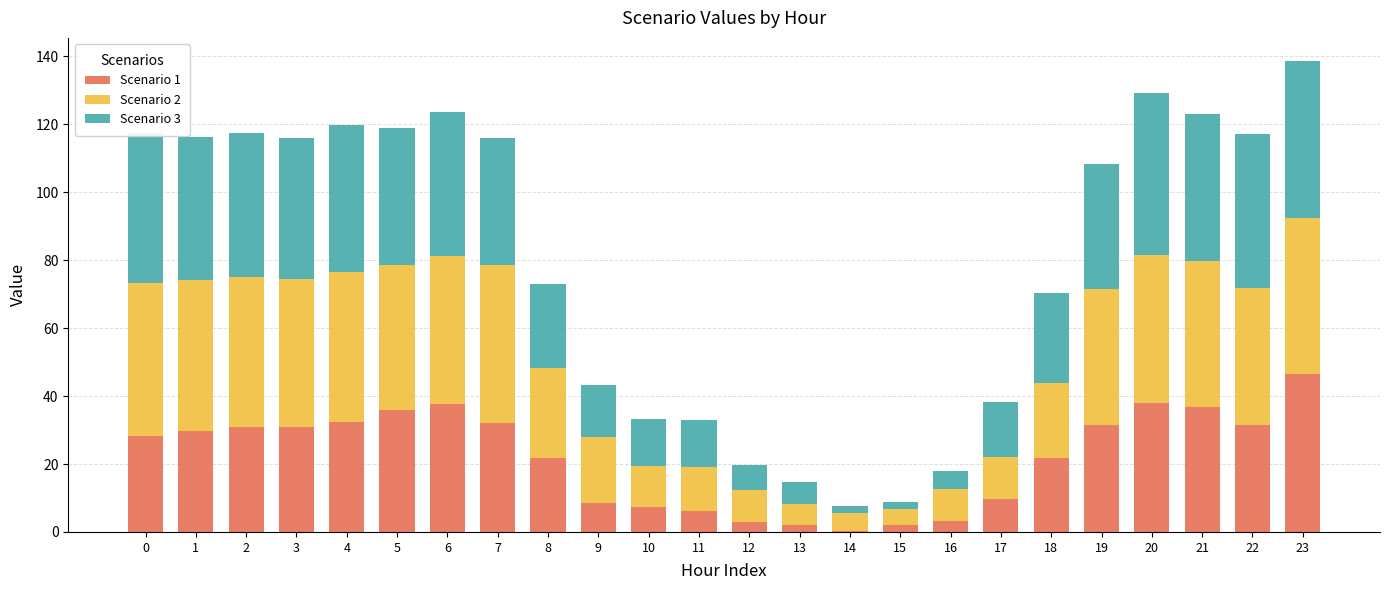

What is the highest value of the Scenario 1 series?

46.4